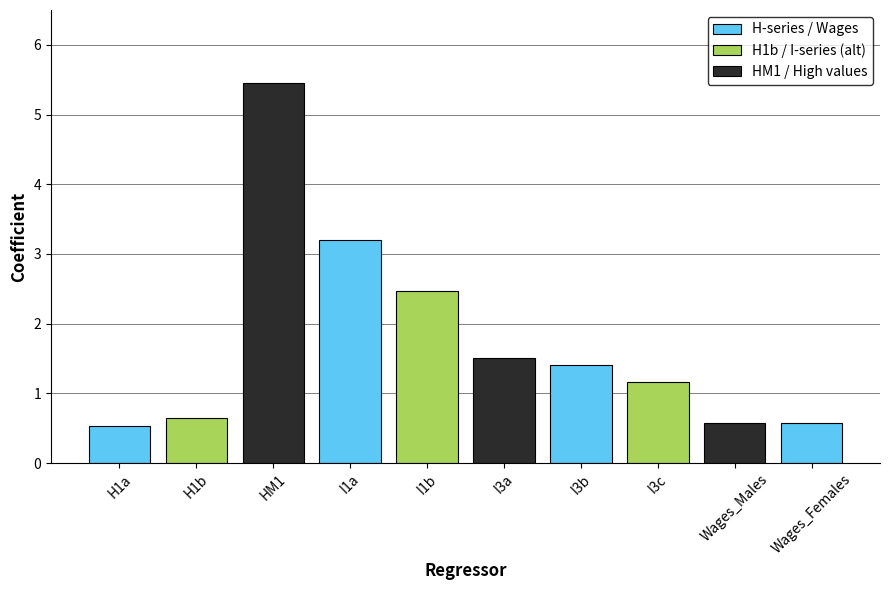

The value at H1b is 0.6. True or false?

True